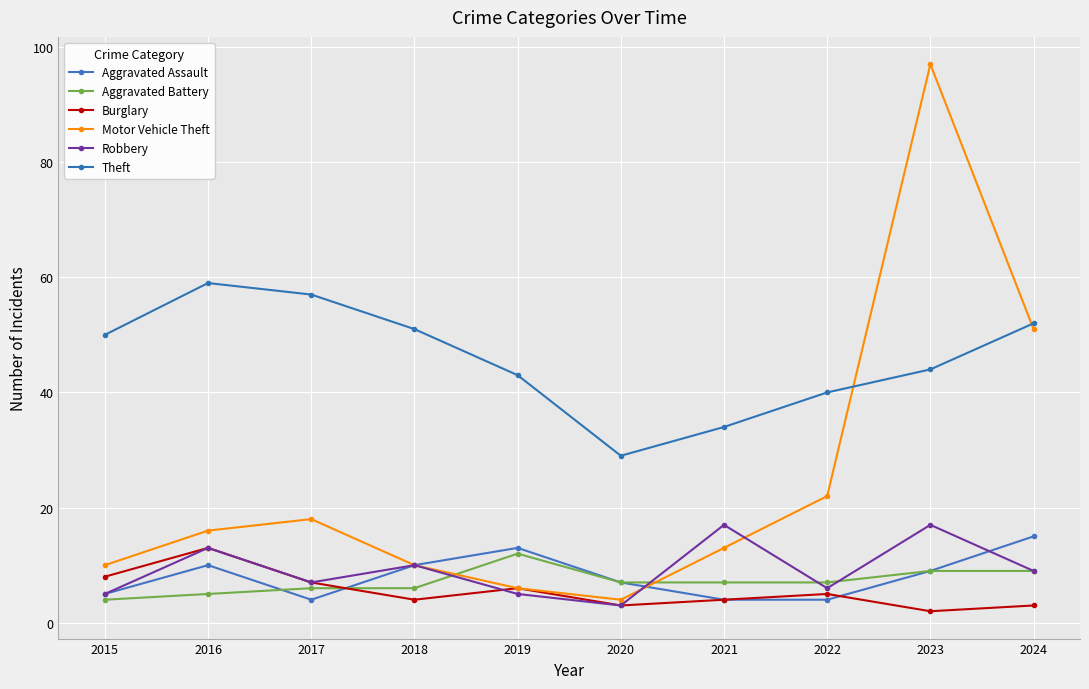

At 2018, list the series in order from smallest to largest.

Burglary, Aggravated Battery, Aggravated Assault, Motor Vehicle Theft, Robbery, Theft